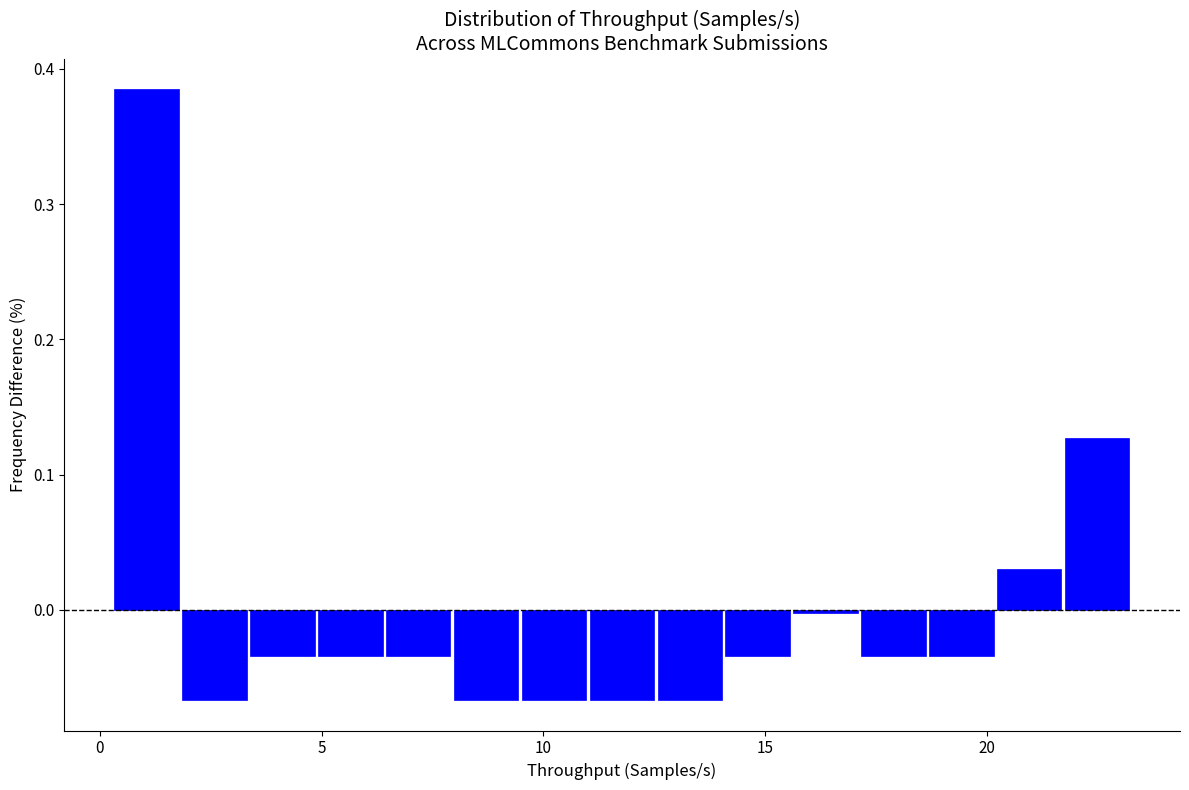

Around what value on the x-axis is the tallest bar? Give the approximate position of its centre, as read against the axis.

1.0